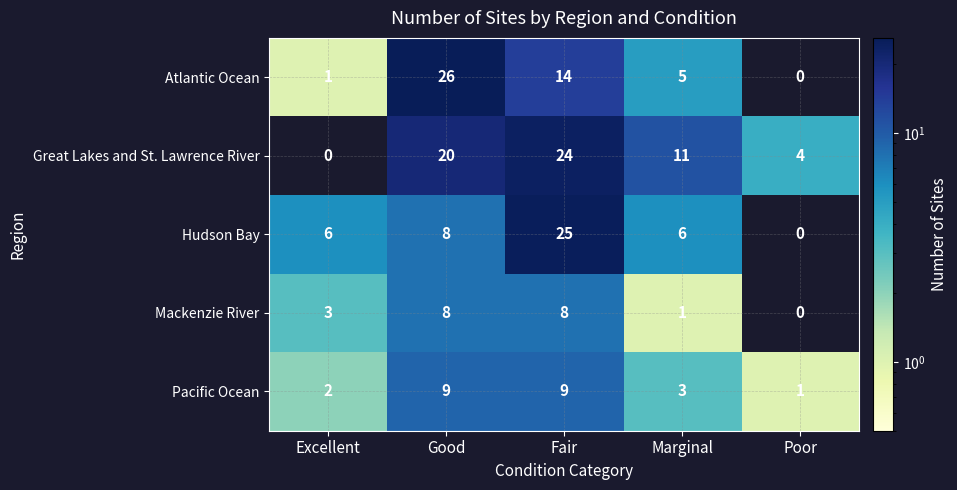

At which label is Atlantic Ocean closest to 13?

Fair